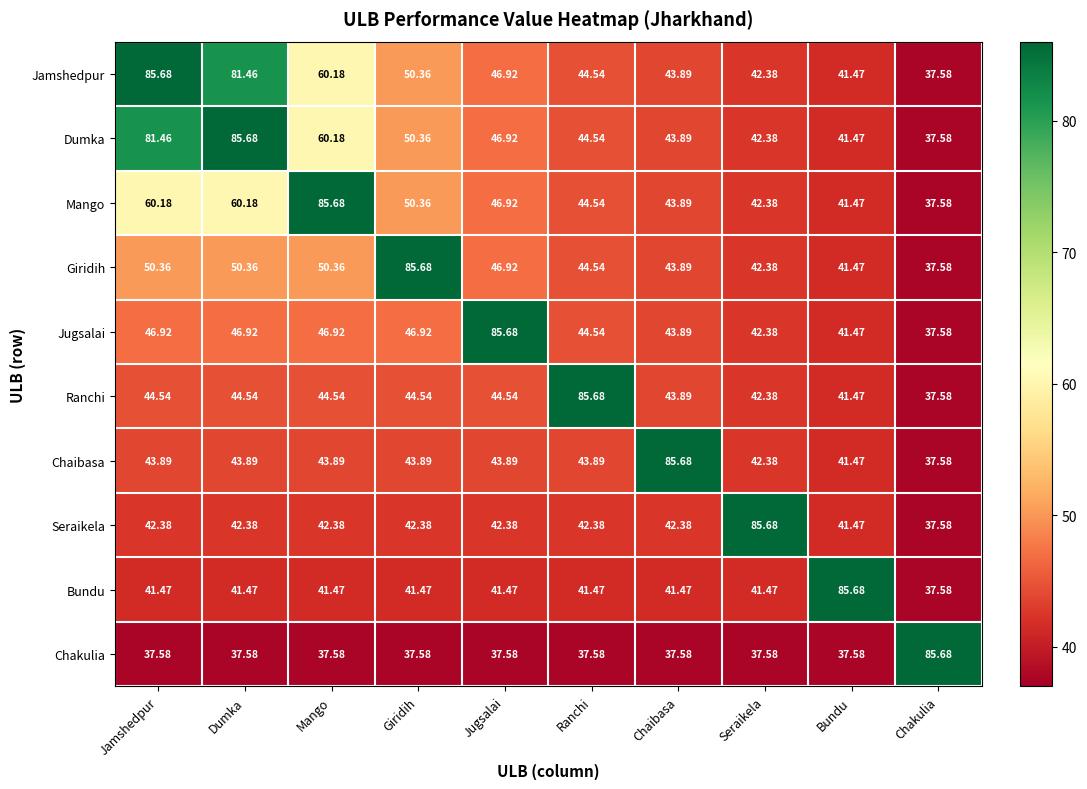

Where does the Mango series first go above 46?

Jamshedpur